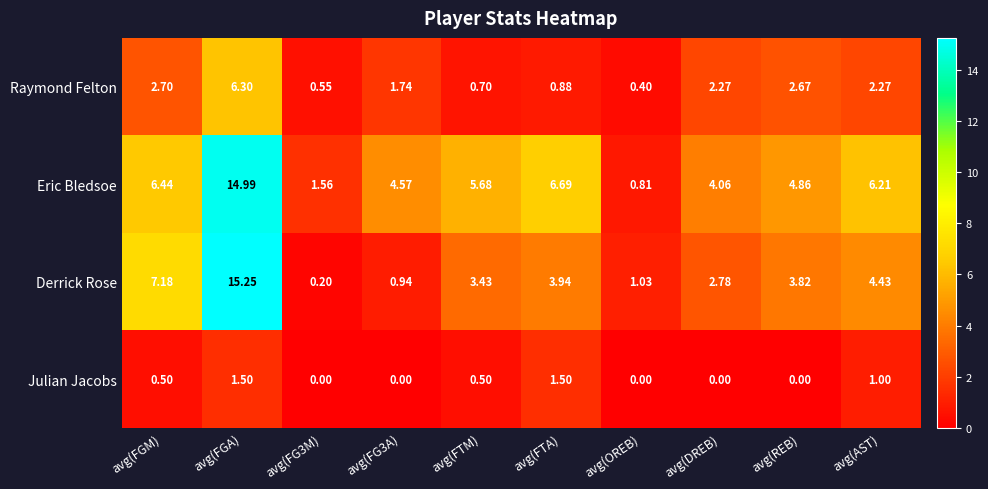

List the series in order of their peak value, lowest first.

Julian Jacobs, Raymond Felton, Eric Bledsoe, Derrick Rose